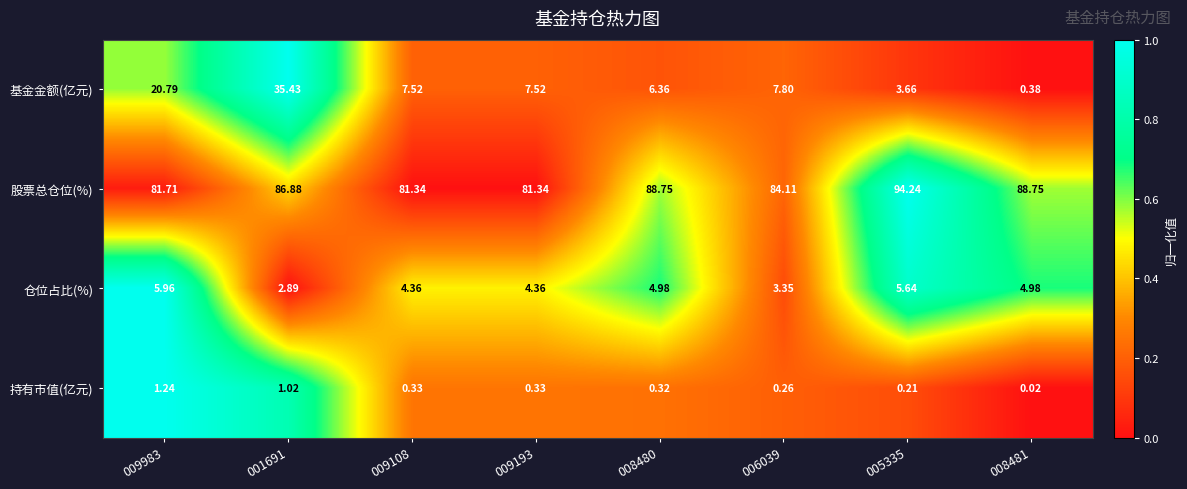

Which series has the largest range (max minus min)?

基金金额(亿元)